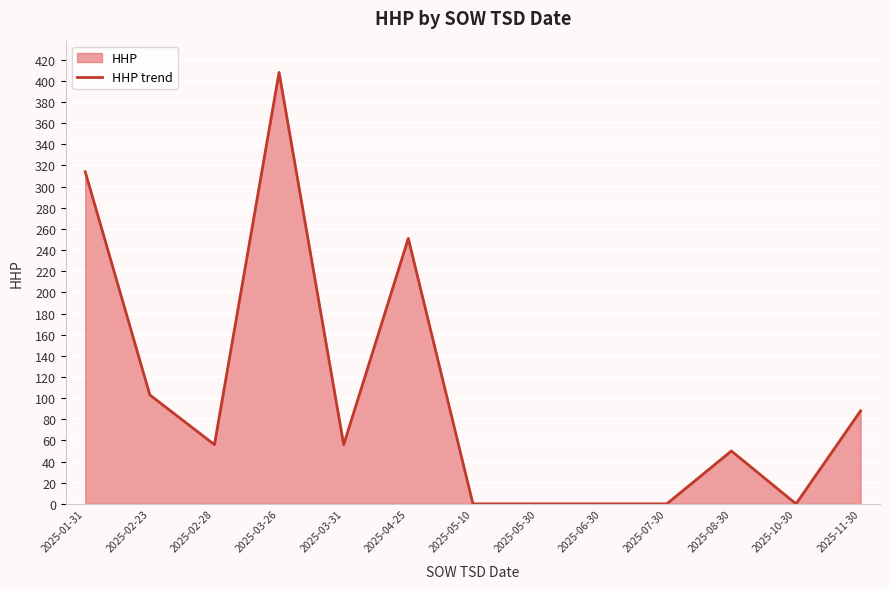

What is the greatest value displayed?

408